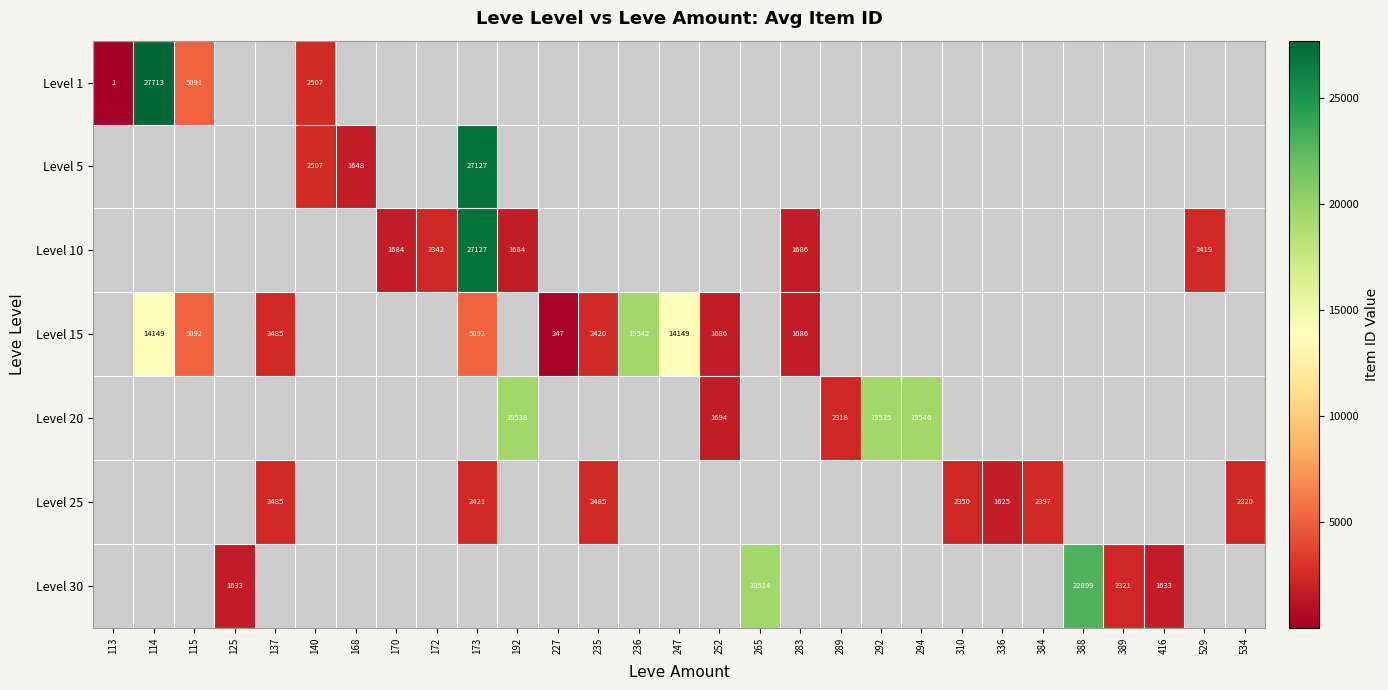

Which category has the lowest value across all series?

113